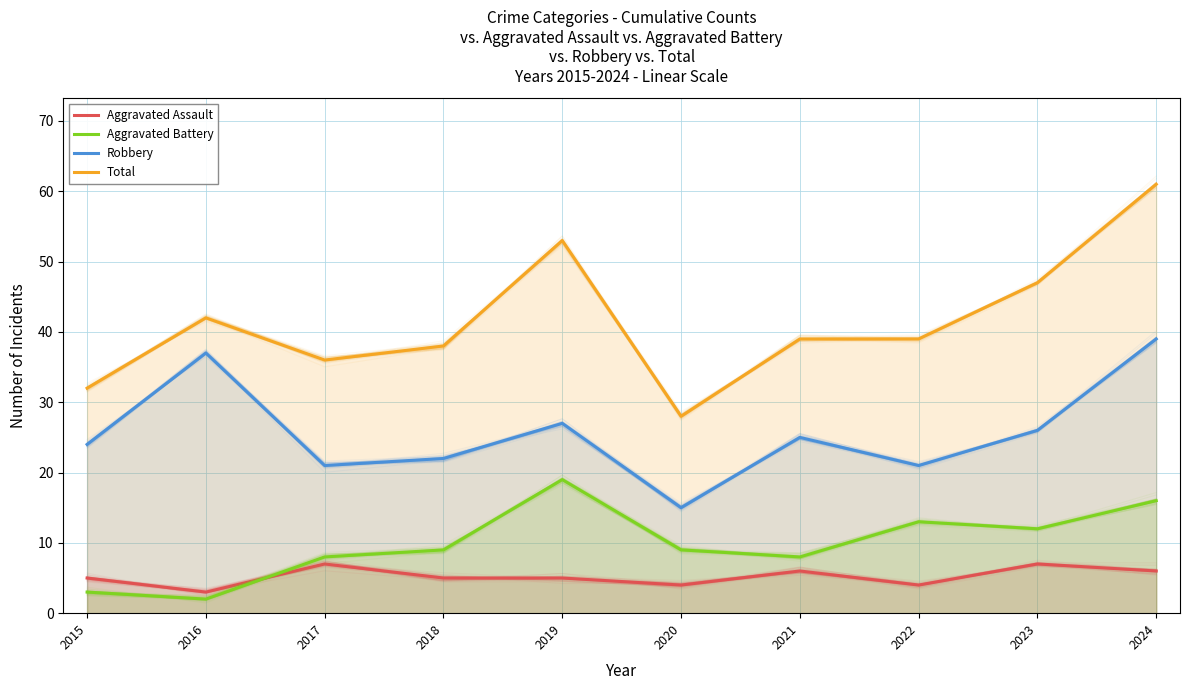

At which label does Robbery first exceed 25?

2016